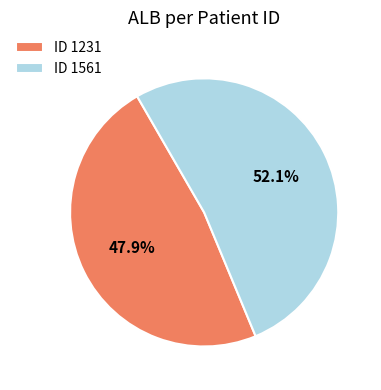

What is the ratio of the value at ID 1561 to the value at ID 1231?

1.1